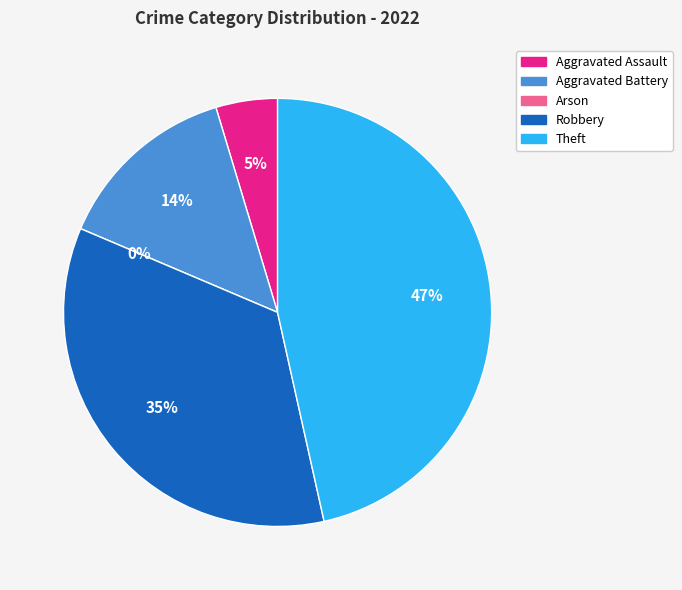

Is there a majority slice in this chart?

No